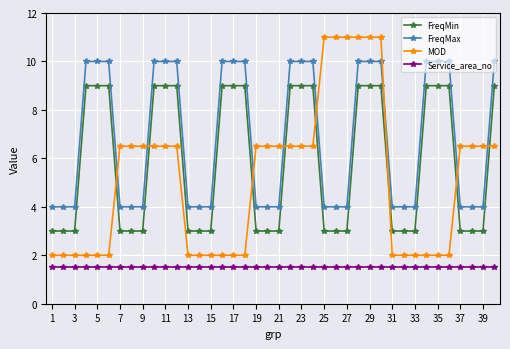

Which series has the largest total across all categories?

FreqMax